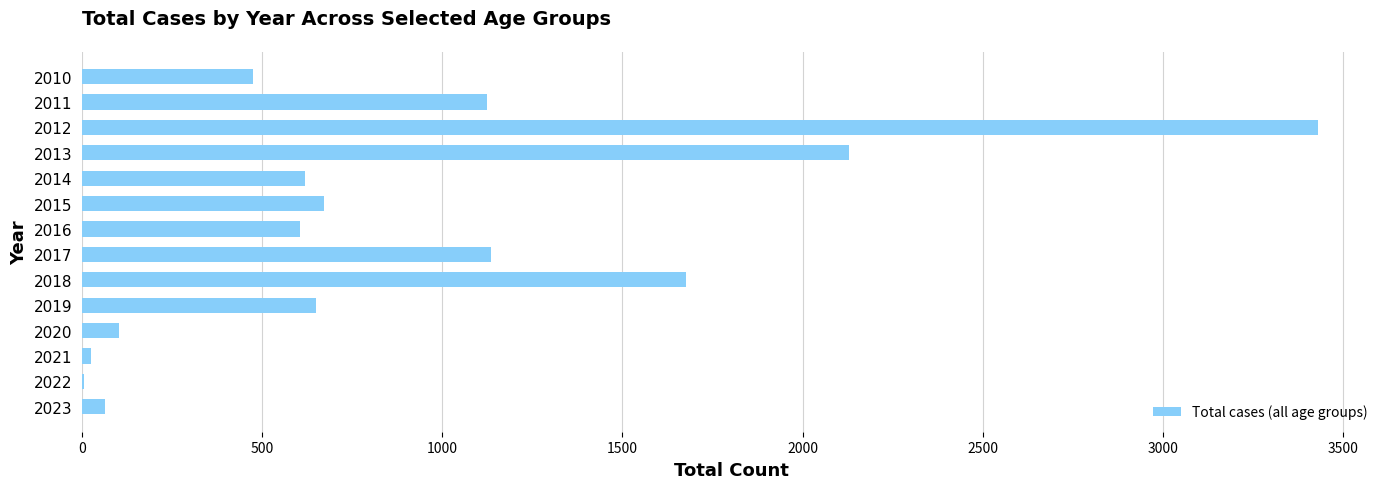

What is the maximum value shown in the chart?

3431